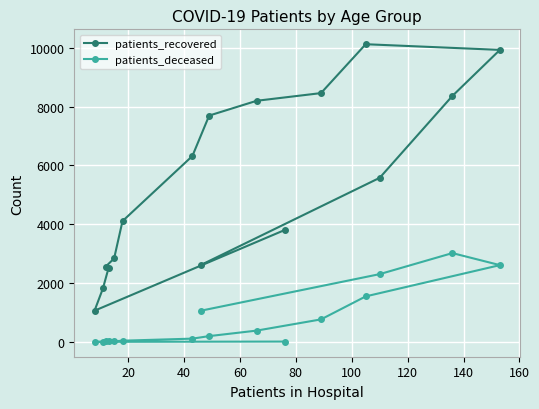

Which series has the largest total across all categories?

patients_recovered